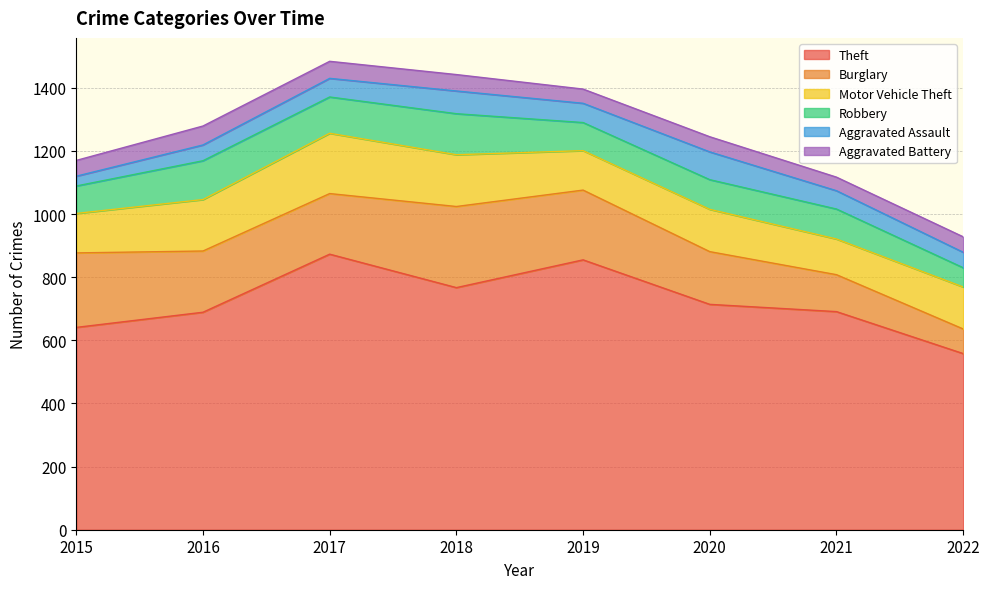

True or false: Robbery and Aggravated Battery cross at least once.

False